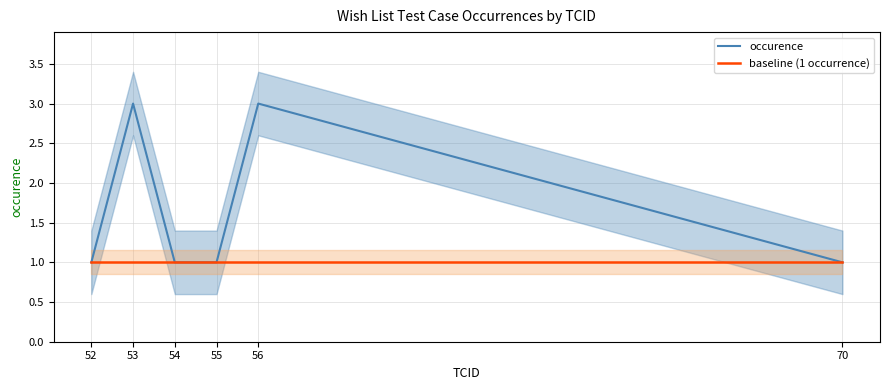

Between 52 and 53, which series saw the biggest shift?

occurence